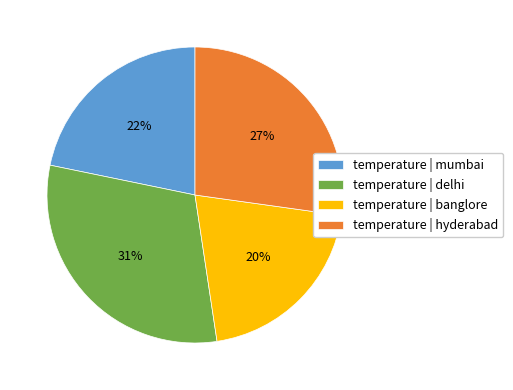

To the nearest percent, what is the average slice percentage?

25%